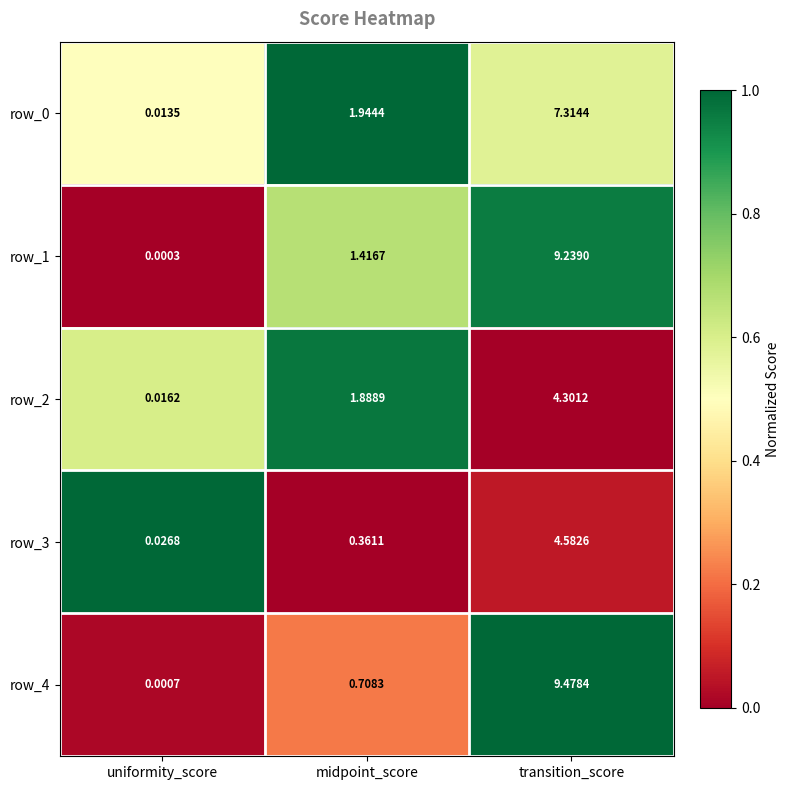

How many categories are shown in the chart?

3